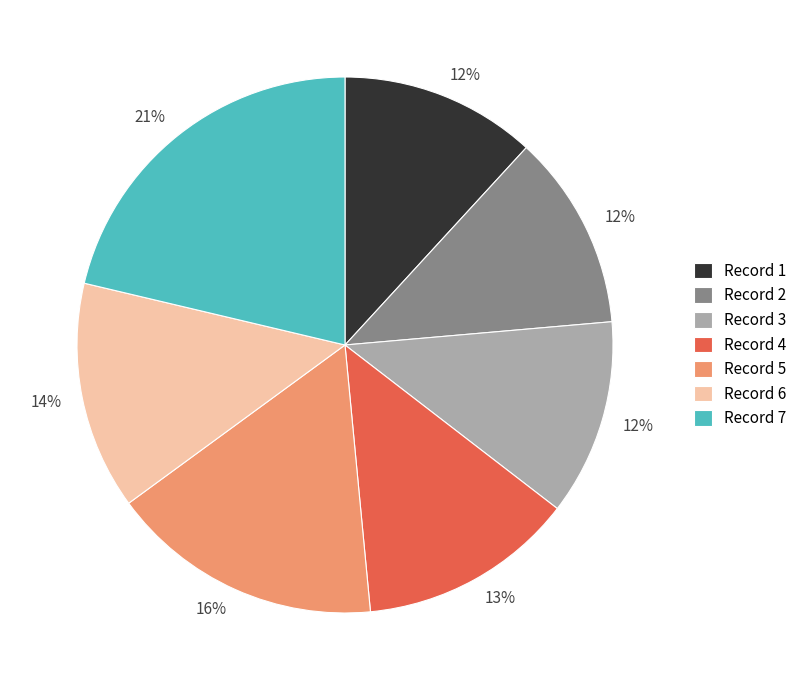

Is there a majority slice in this chart?

No